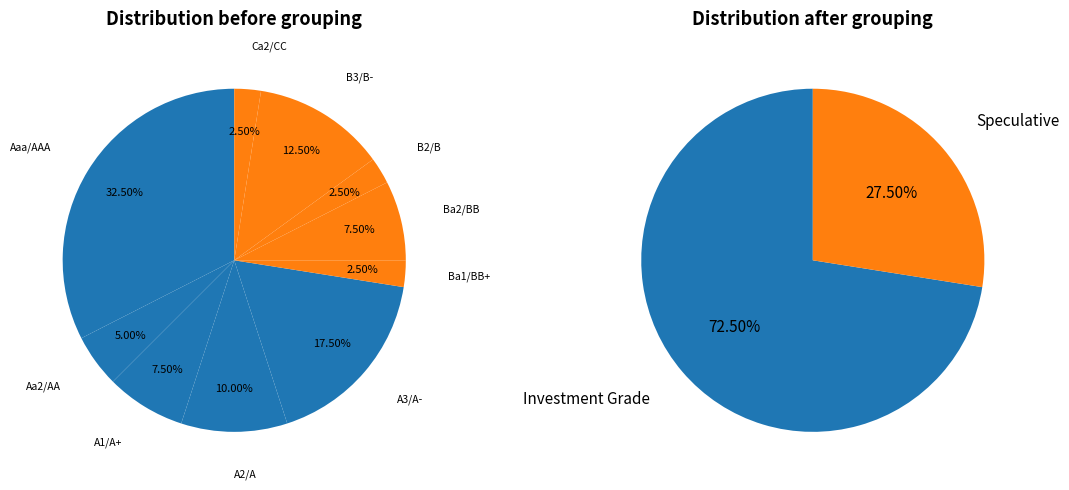

The Aaa/AAA slice represents 20% of the pie. True or false?

False